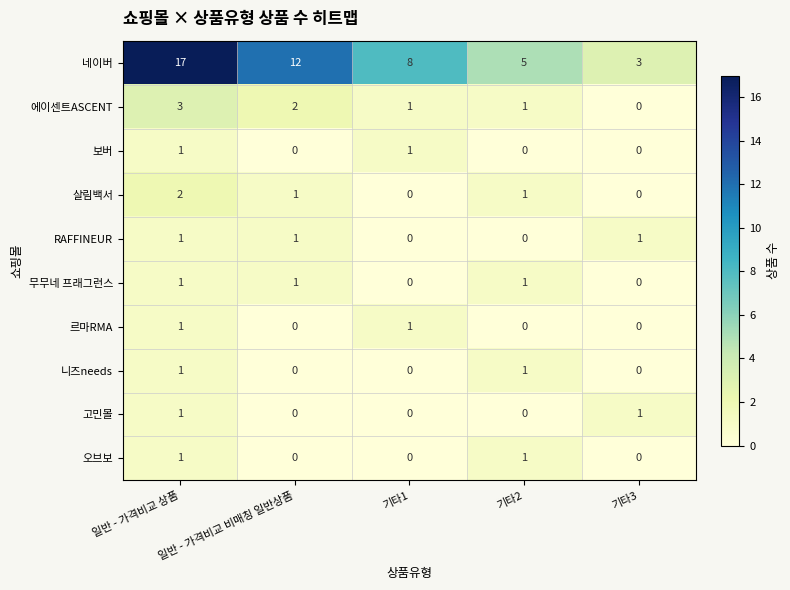

Count the 르마RMA values in the range 0 to 1.

5